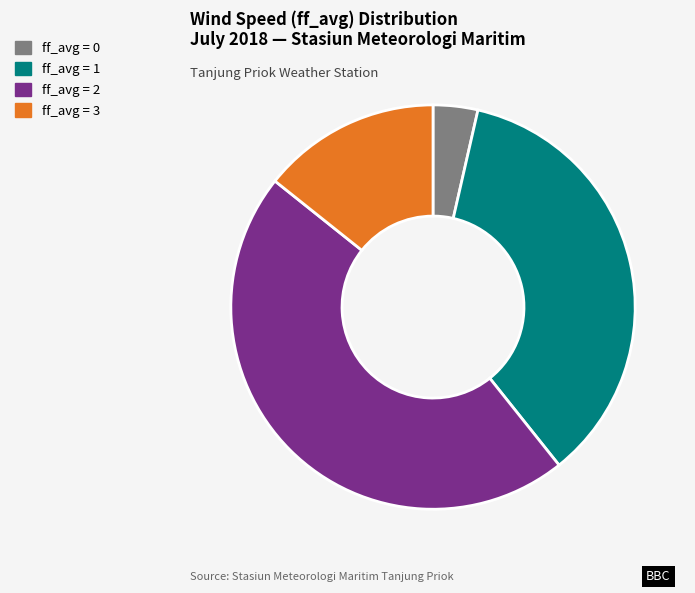

True or false: ff_avg = 0 accounts for 15% of the total.

False